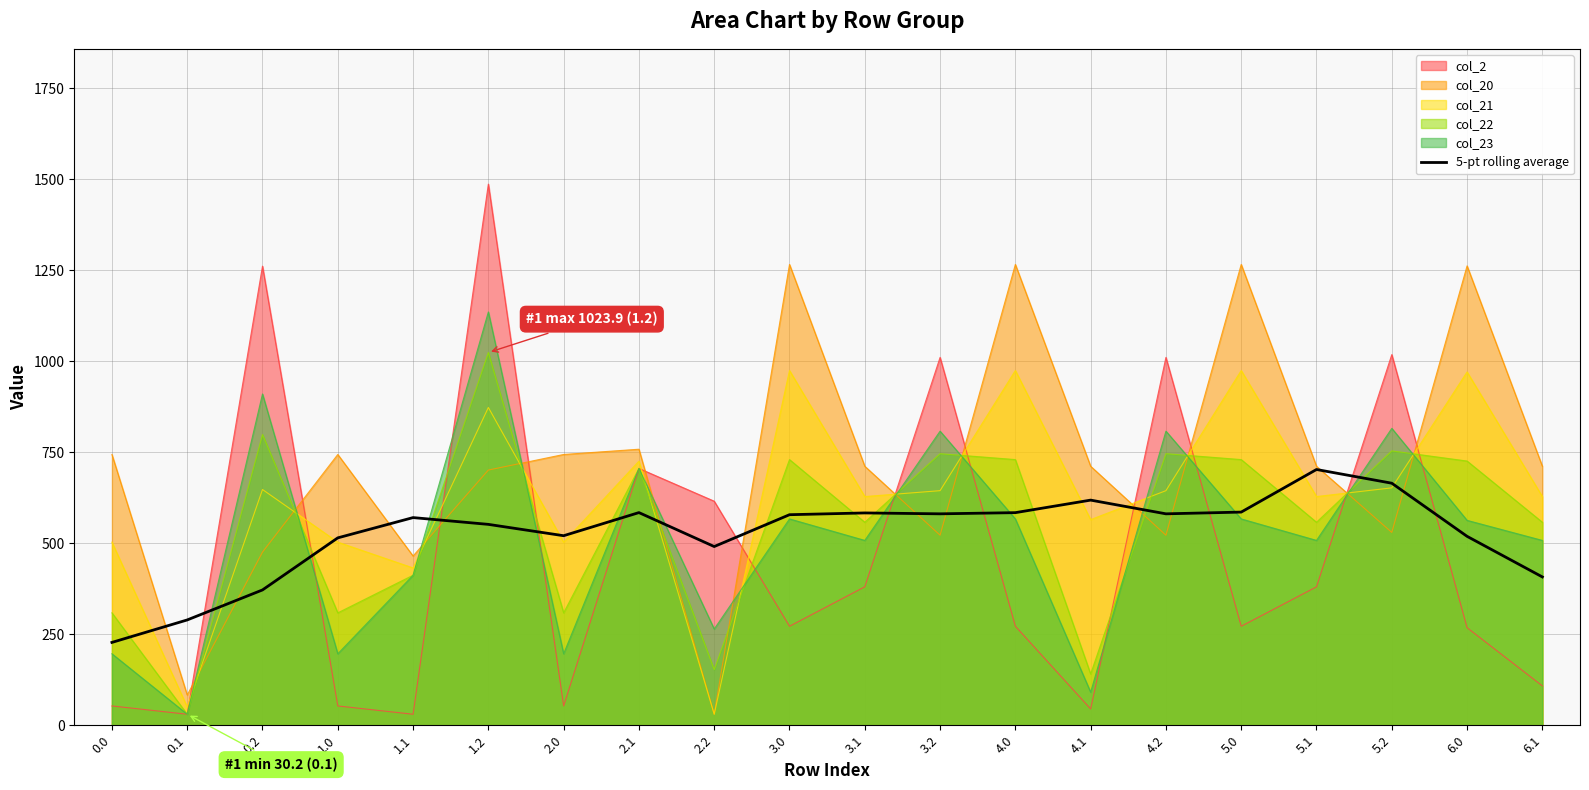

Is the value of col_23 at 0.2 greater than the value of col_22 at 3.2?

Yes